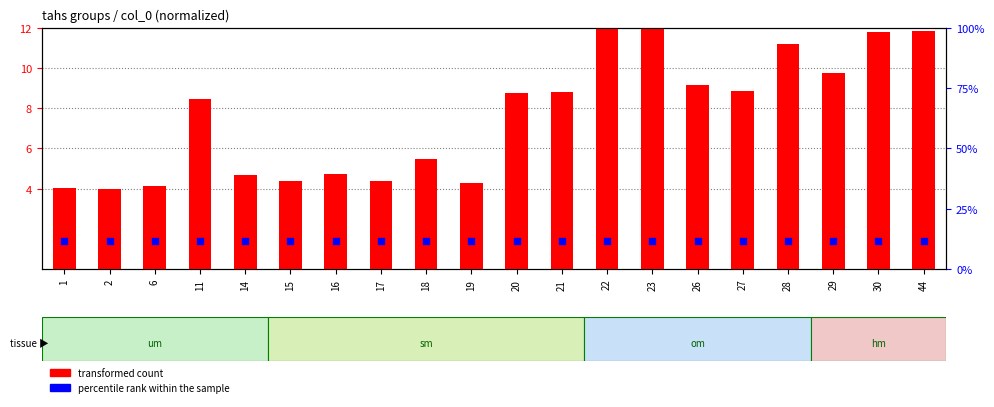

What are all the series names shown in the legend?

transformed count, percentile rank within the sample